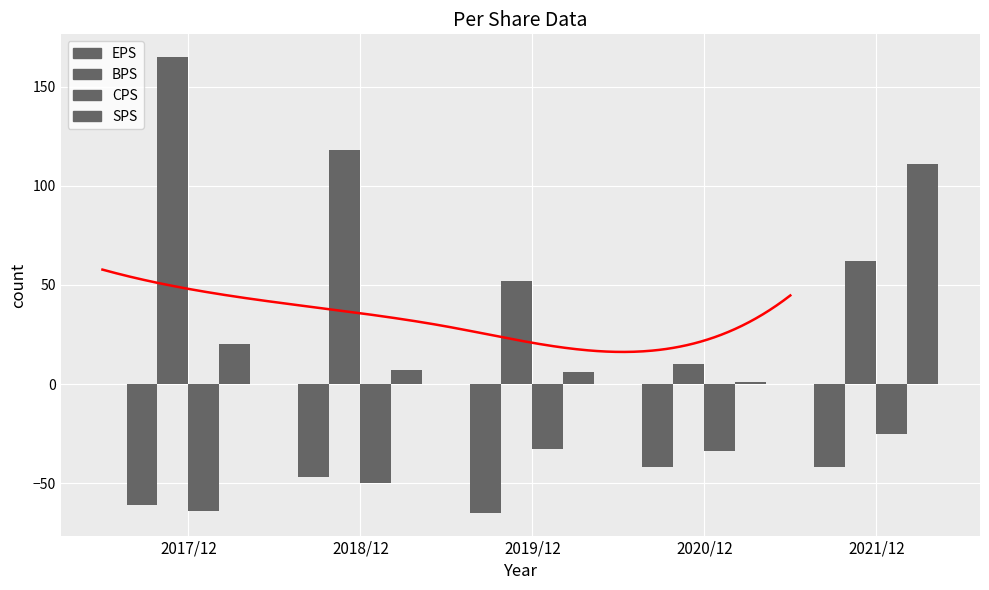

Rank the categories by EPS value from highest to lowest.

2020/12, 2021/12, 2018/12, 2017/12, 2019/12